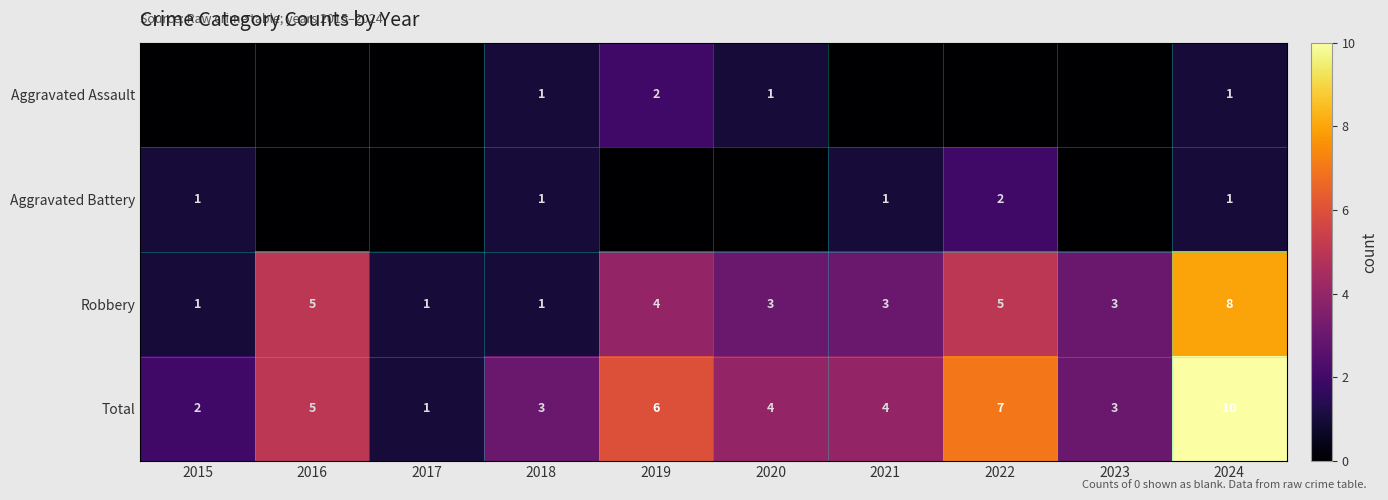

The value of Total at 2016 is 3. True or false?

False